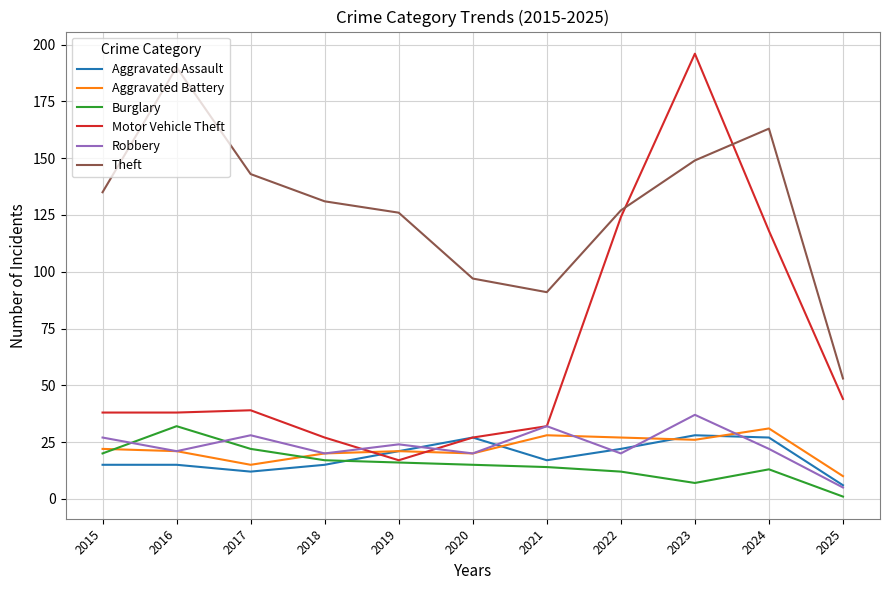

Reading left to right, extract all data points from this chart.

Aggravated Assault: 15	15	12	15	21	27	17	22	28	27	6
Aggravated Battery: 22	21	15	20	21	20	28	27	26	31	10
Burglary: 20	32	22	17	16	15	14	12	7	13	1
Motor Vehicle Theft: 38	38	39	27	17	27	32	124	196	118	44
Robbery: 27	21	28	20	24	20	32	20	37	22	5
Theft: 135	190	143	131	126	97	91	127	149	163	53